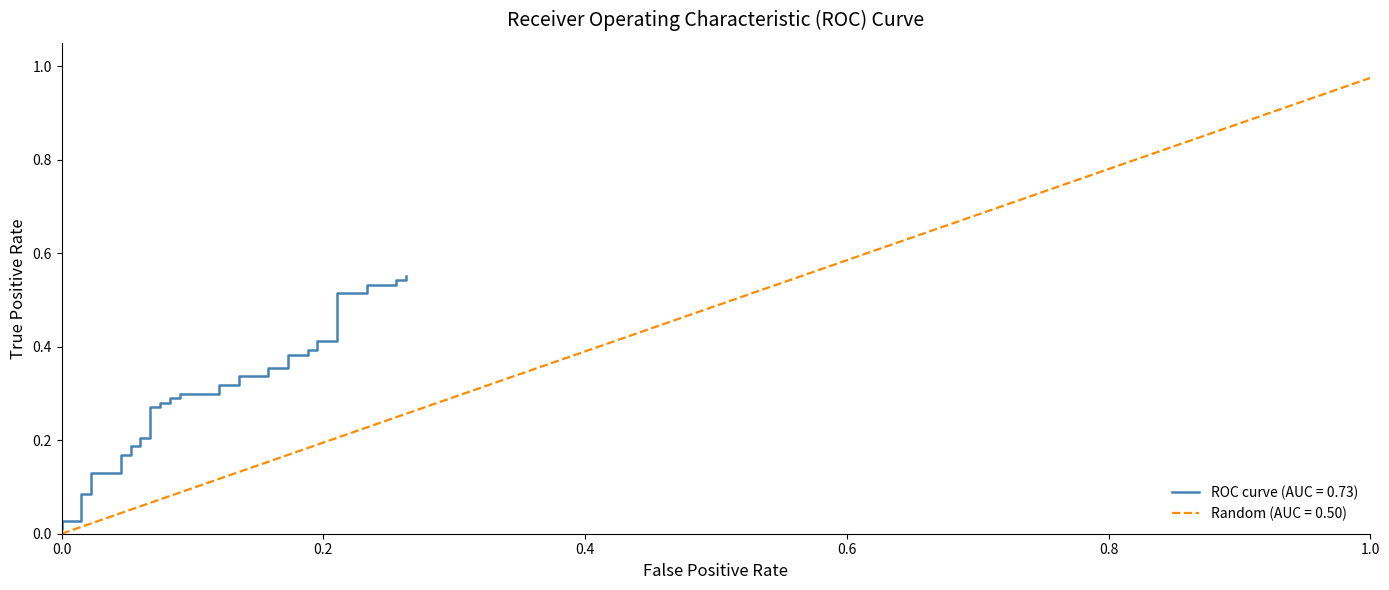

What are all the series names shown in the legend?

ROC curve (AUC = 0.73), Random (AUC = 0.50)